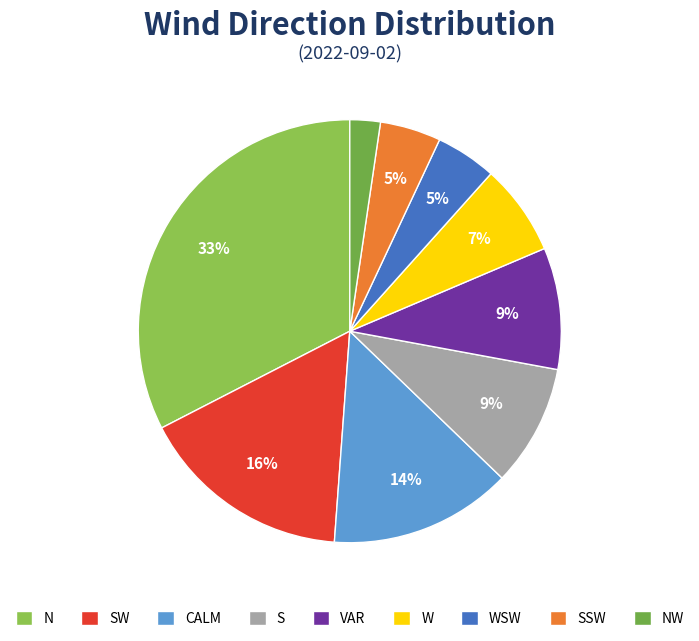

What percentage is the W slice, to the nearest percent?

7%